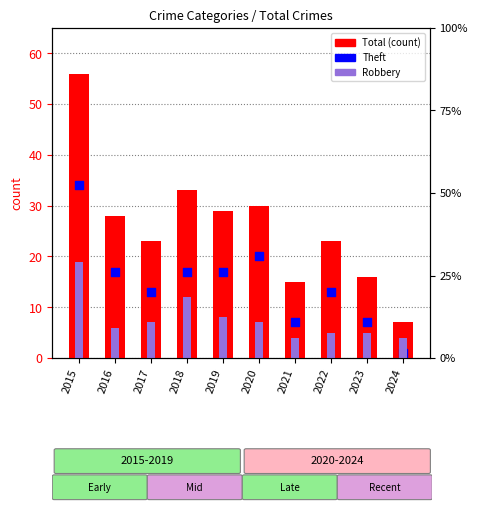

Which series has the largest total across all categories?

Total